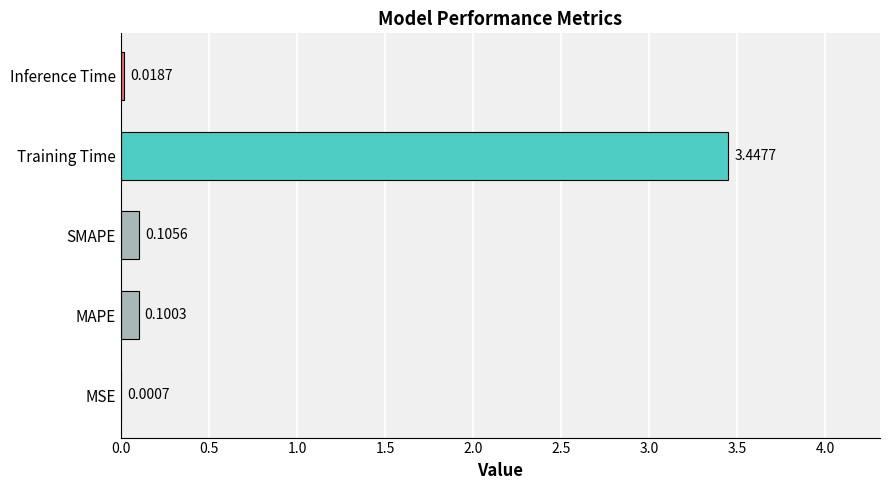

What is the change in value from MSE to MAPE?

+0.1